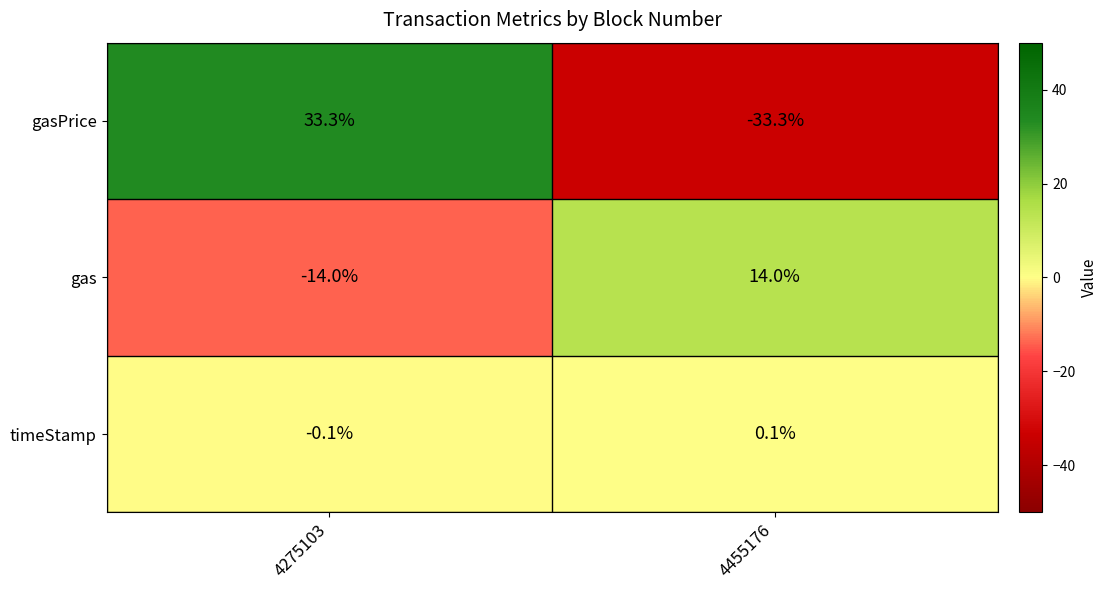

Which label corresponds to the smallest value in the chart?

4455176